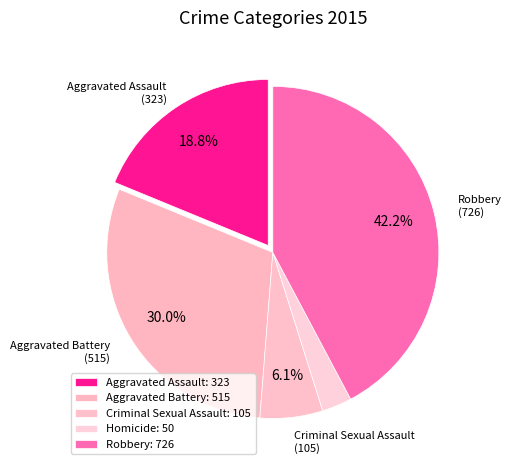

What percentage is NOT represented by Criminal Sexual Assault?

93.9%